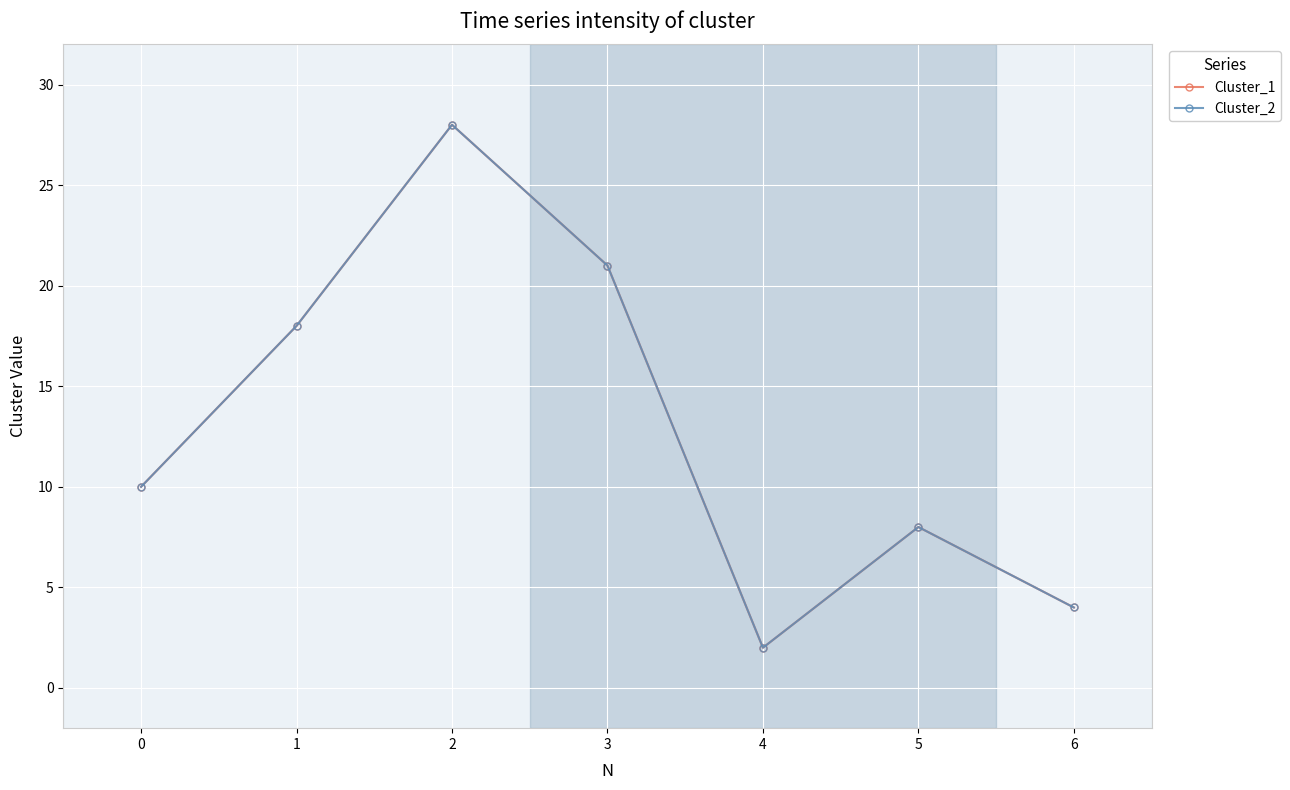

At 4, list the series in order from largest to smallest.

Cluster_1, Cluster_2